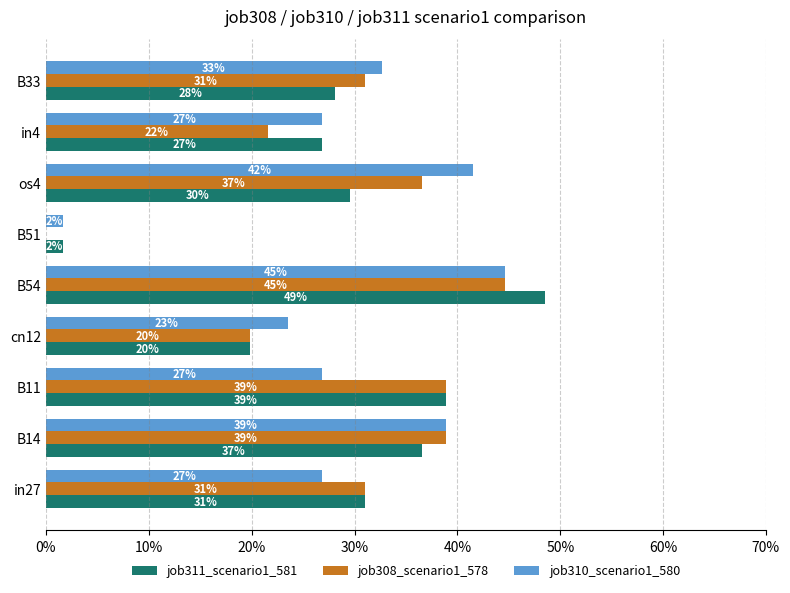

List the series in order of their peak value, highest first.

job311_scenario1_581, job308_scenario1_578, job310_scenario1_580